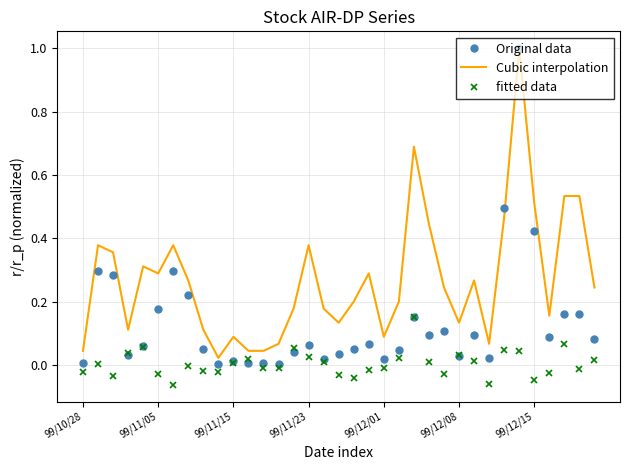

What is the maximum value for Cubic interpolation?

1.0